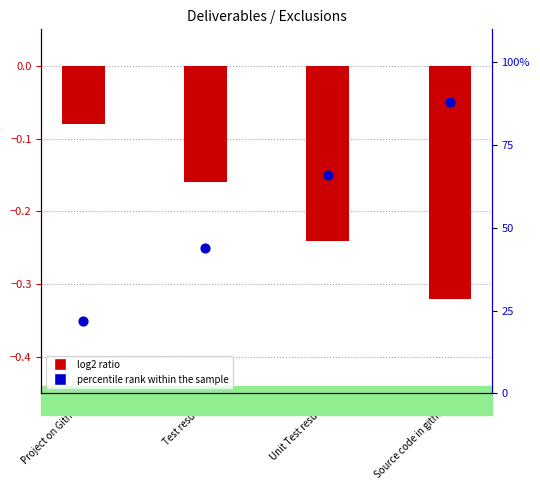

Which series reaches the maximum Y coordinate?

Exclusion rank